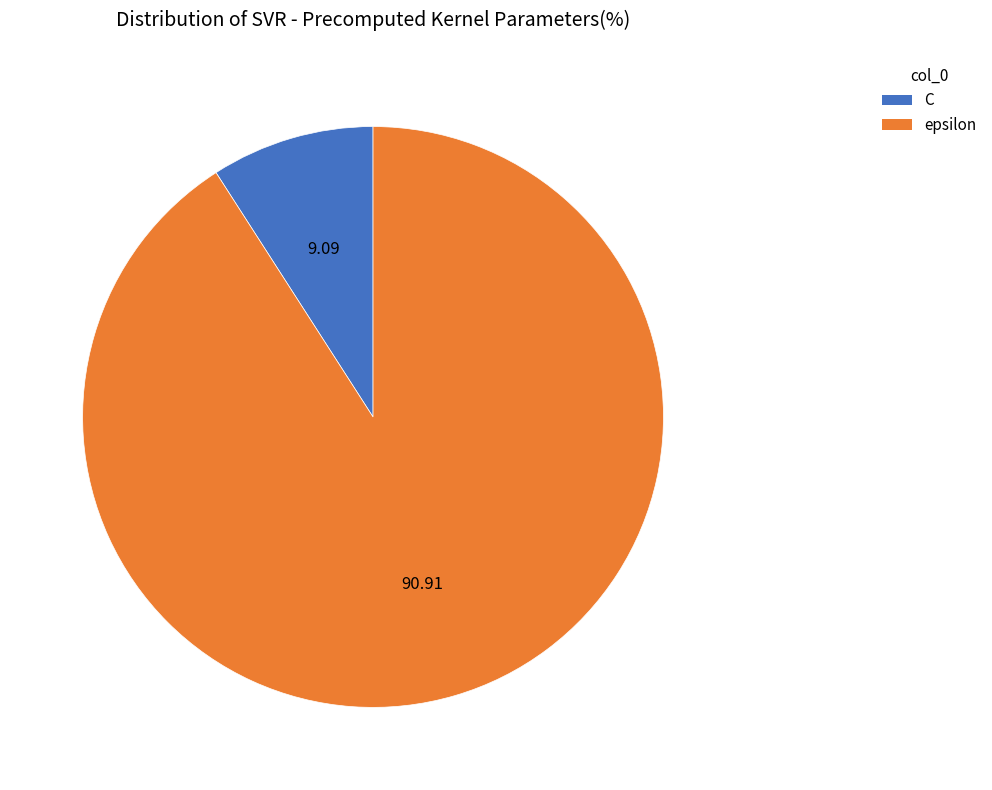

Does epsilon account for over 50% of the chart?

Yes